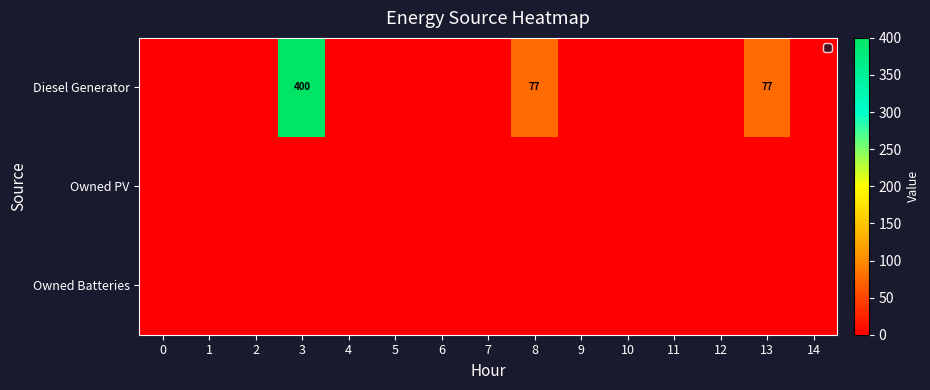

At which category is the sum across all series the highest?

3